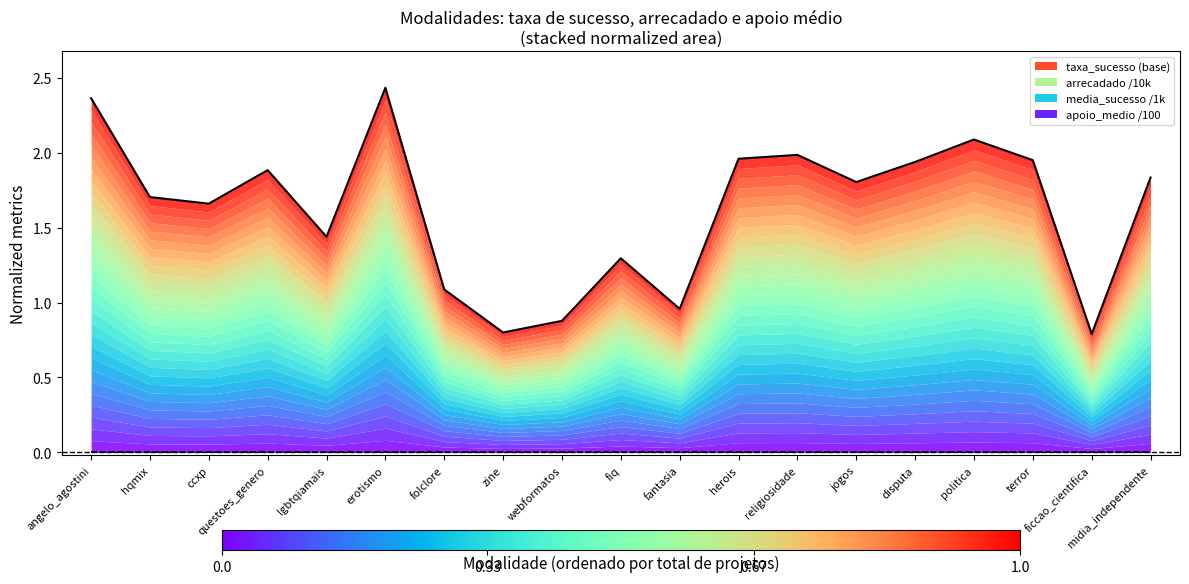

The value of baseline at terror is 0.0. True or false?

True